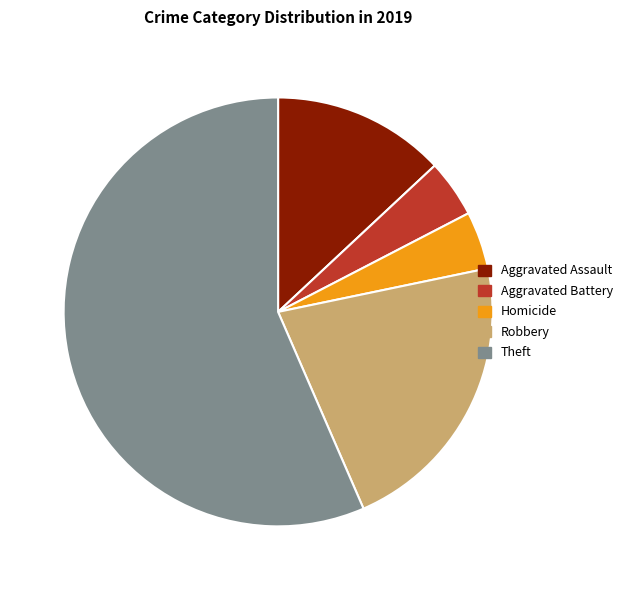

The Theft slice represents 57% of the pie. True or false?

True